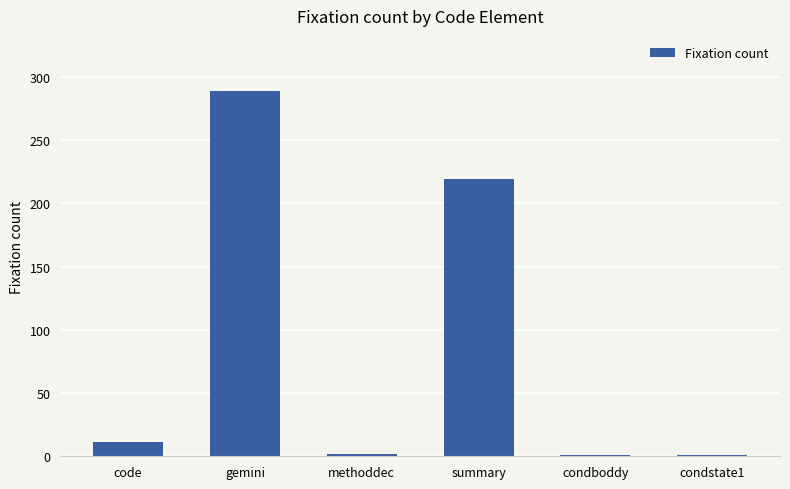

What is the change in value from gemini to condstate1?

-288